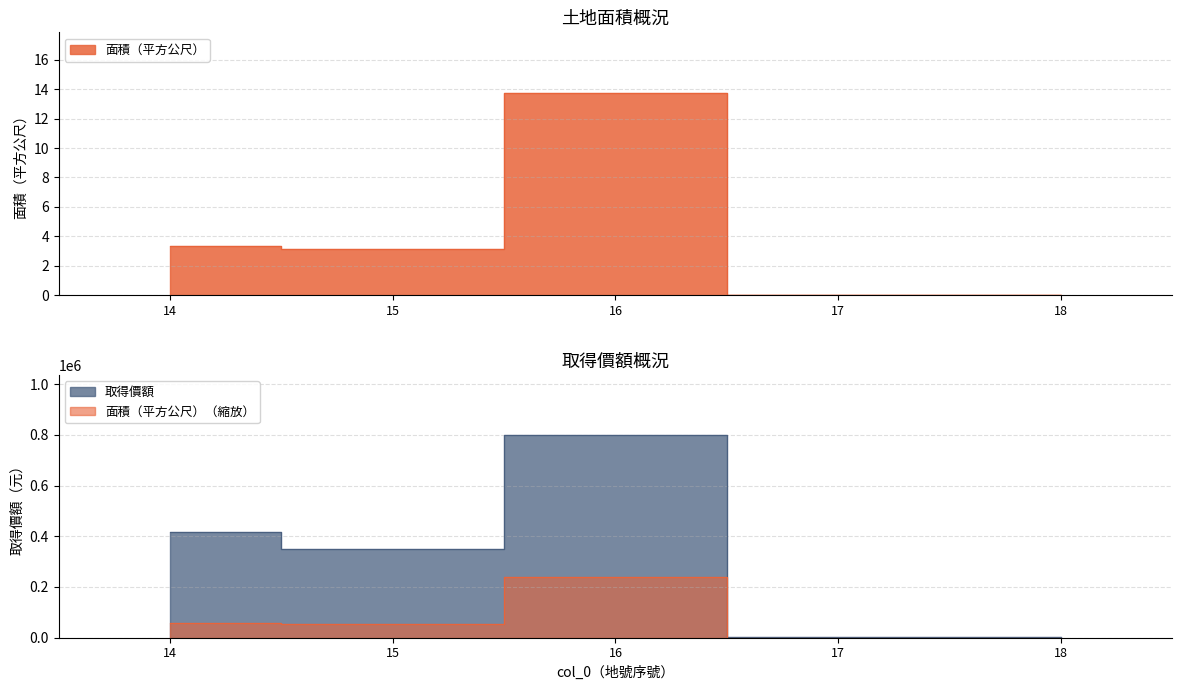

List the labels in order of 面積（平方公尺） value, largest first.

16, 14, 15, 18, 17